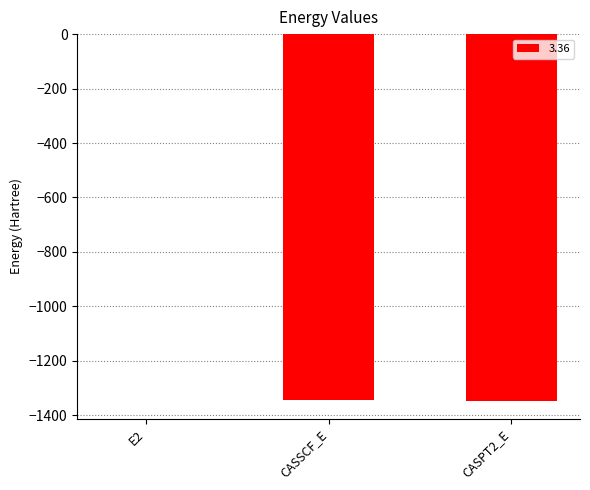

What is the difference between the values at CASSCF_E and CASPT2_E?

0.4